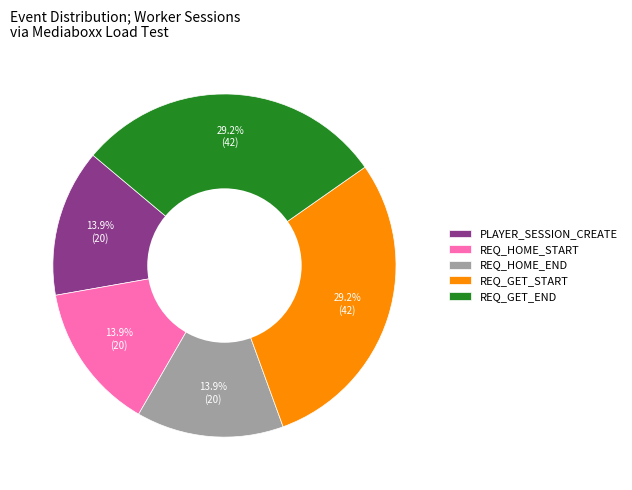

Does REQ_GET_END represent more than half of the total?

No